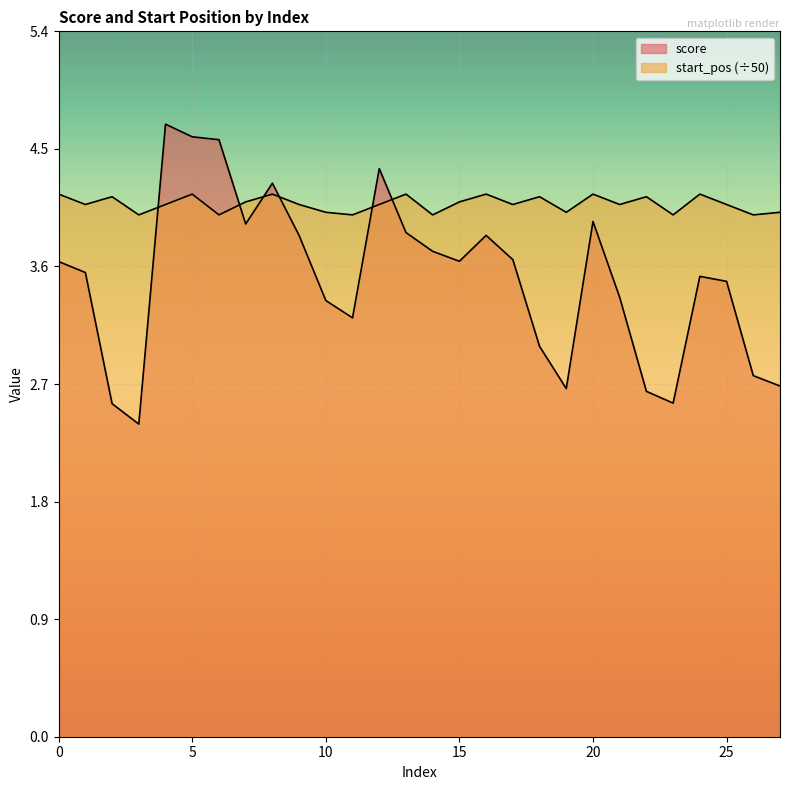

Count the number of data series in this chart.

2